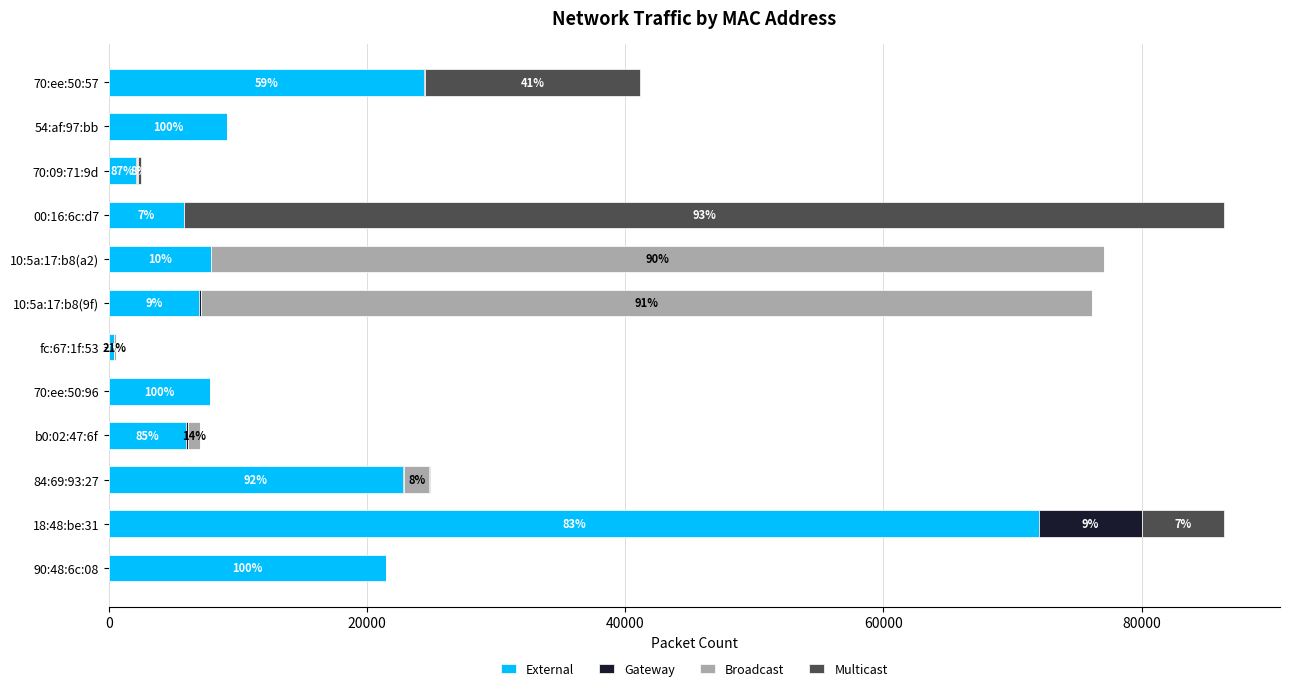

What are all the series names shown in the legend?

External, Gateway, Broadcast, Multicast